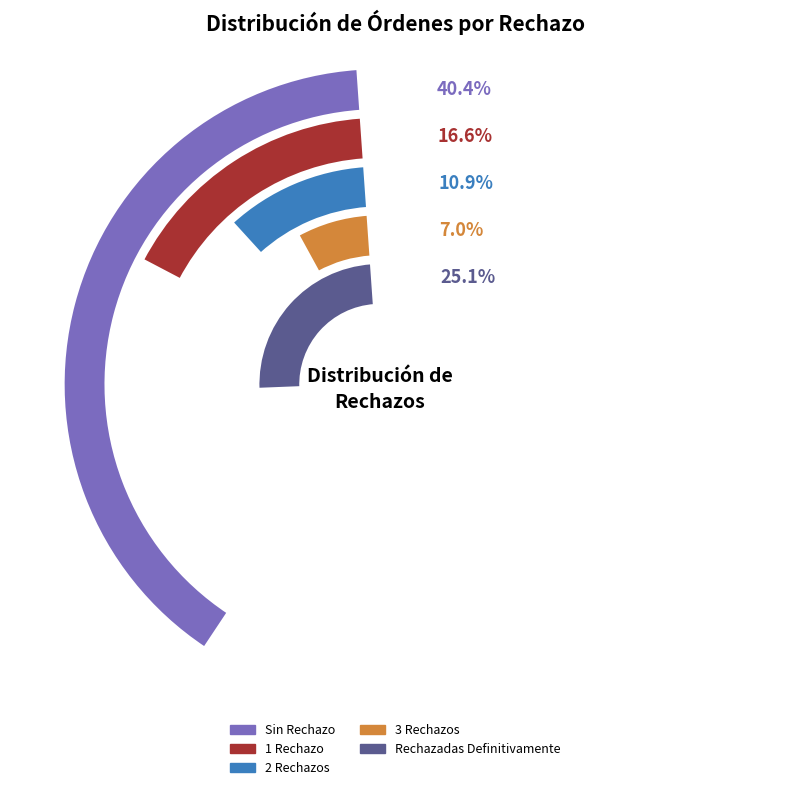

Count the number of slices in the pie.

5